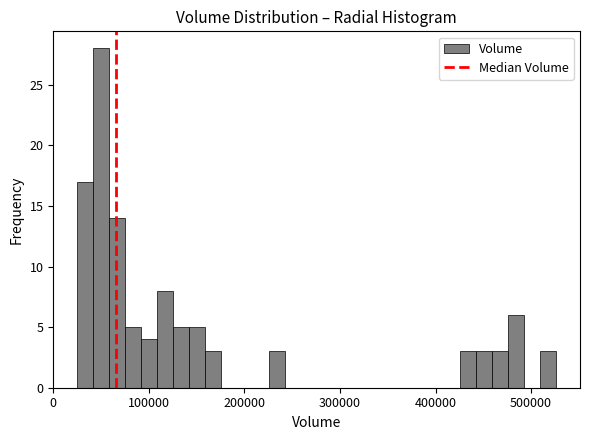

Around what value on the x-axis is the tallest bar? Give the approximate position of its centre, as read against the axis.

50000